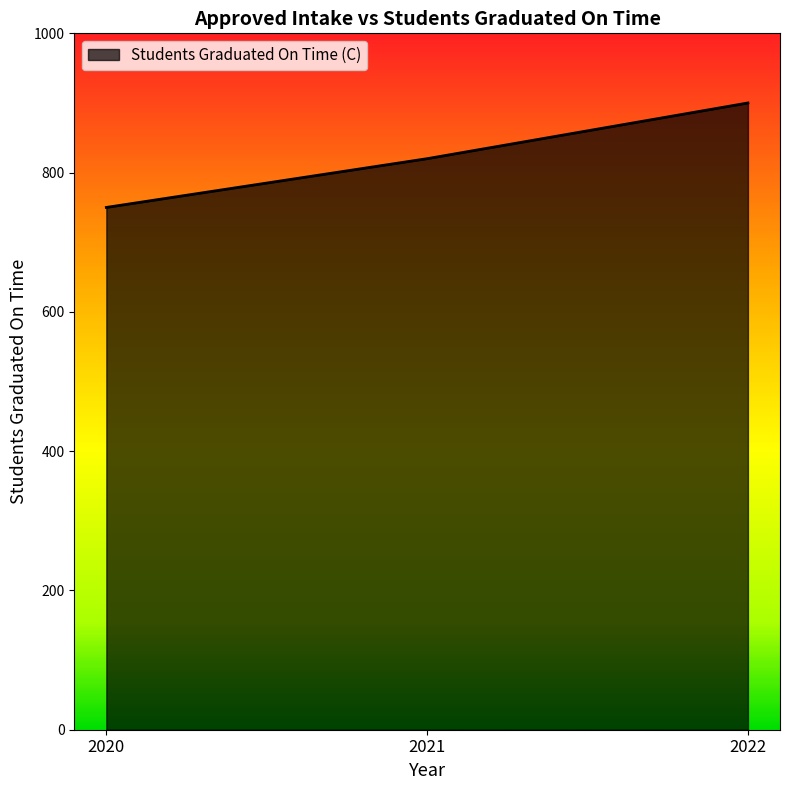

Is it true that the value at 2022 is 1392?

False